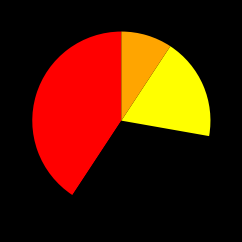

Is there a majority slice in this chart?

No